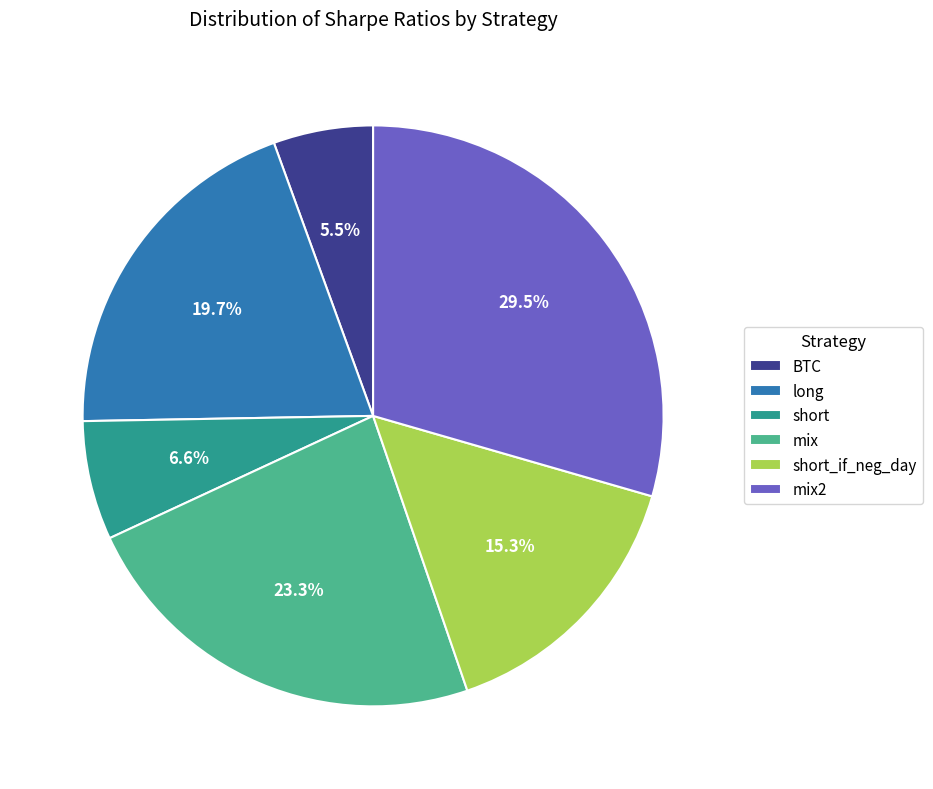

Rank the categories by value from lowest to highest.

BTC, short, short_if_neg_day, long, mix, mix2